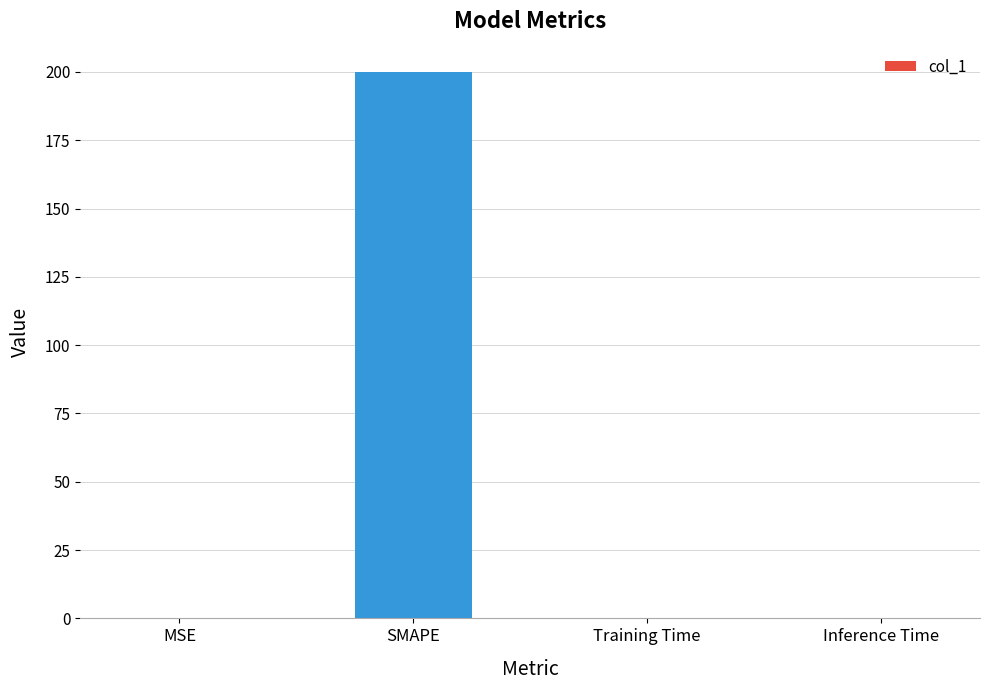

True or false: the data shows 0.0 at Training Time.

True